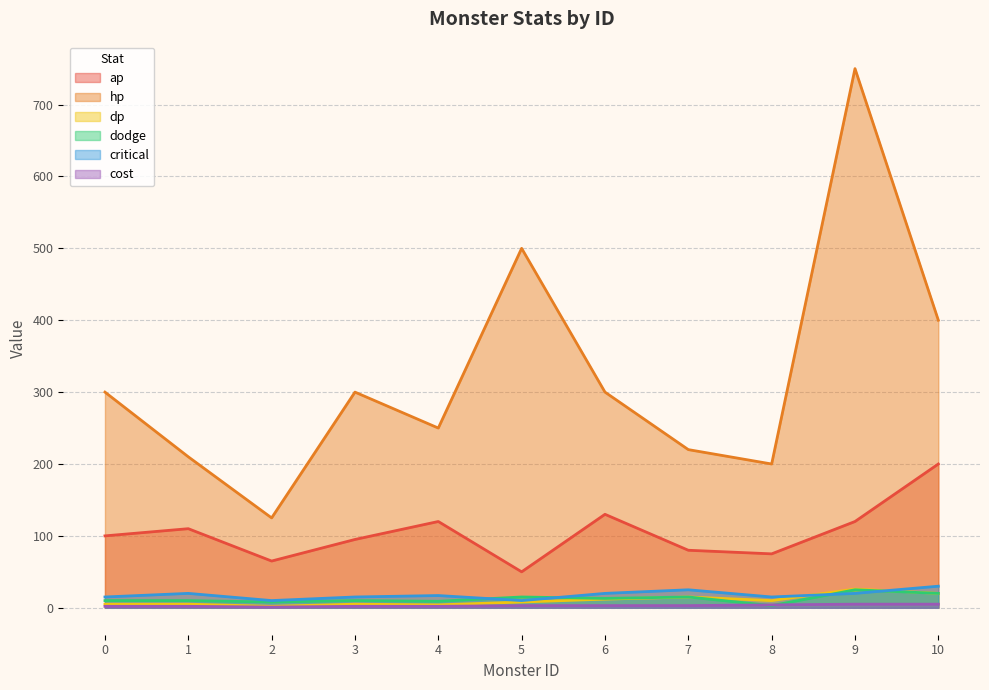

What is the value of the cost point at the 3rd from the left?

1